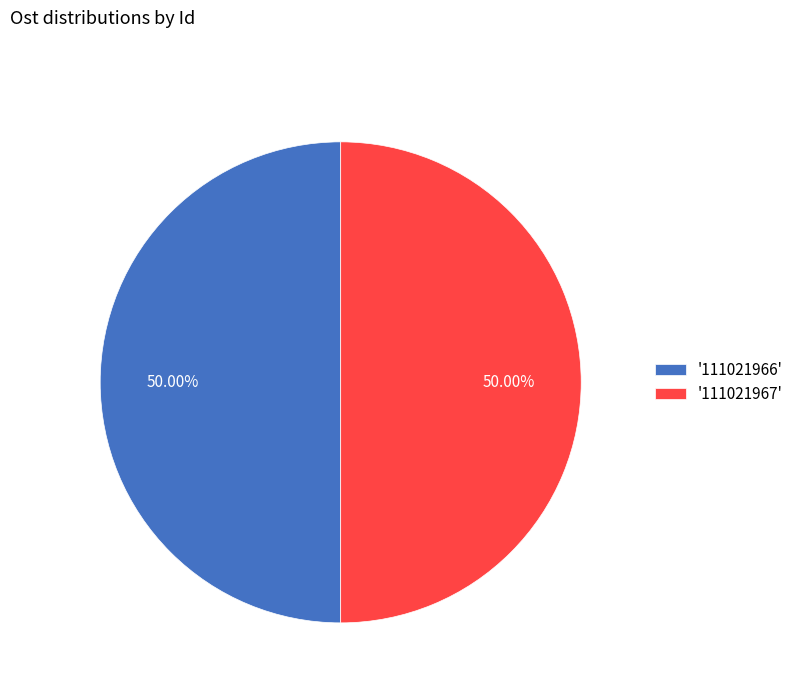

Approximately how many times larger is the value at '111021967' compared to '111021966'?

1.0